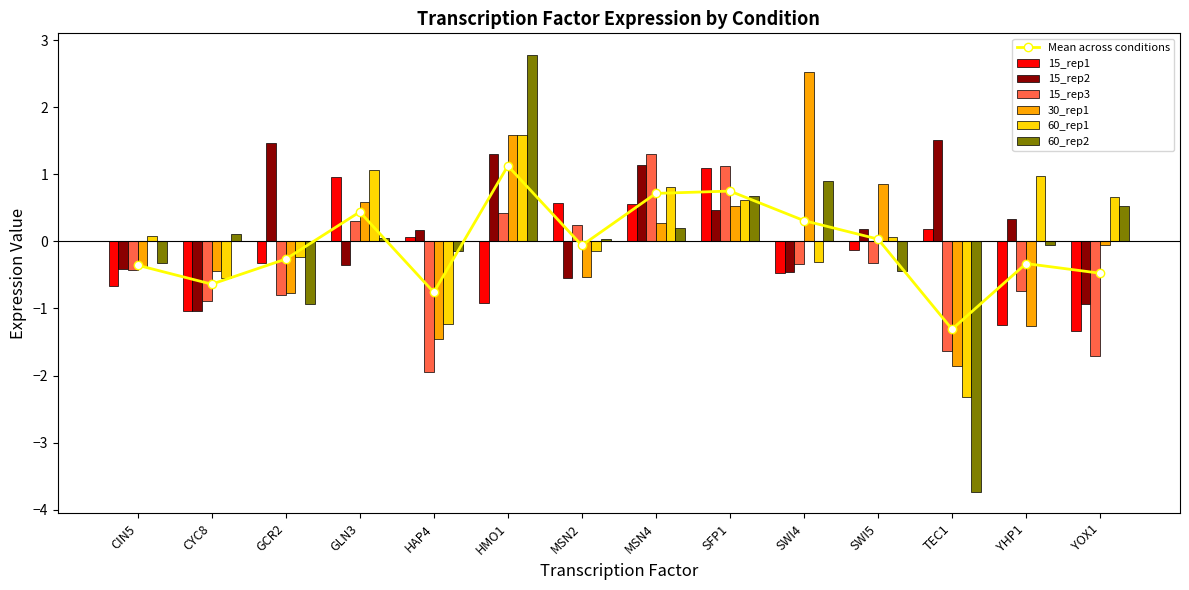

What is the difference between the highest and lowest values at CIN5?

0.7